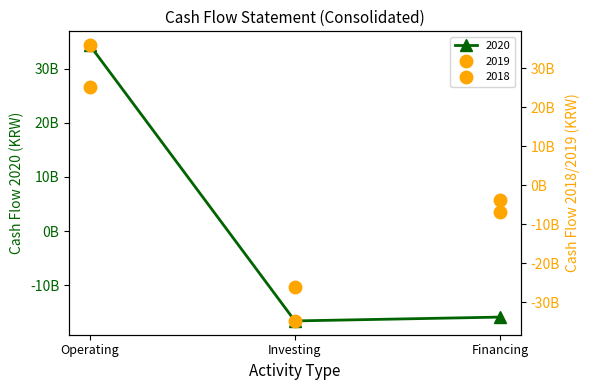

Is it true that 2018 equals -13181517259 at Investing?

False